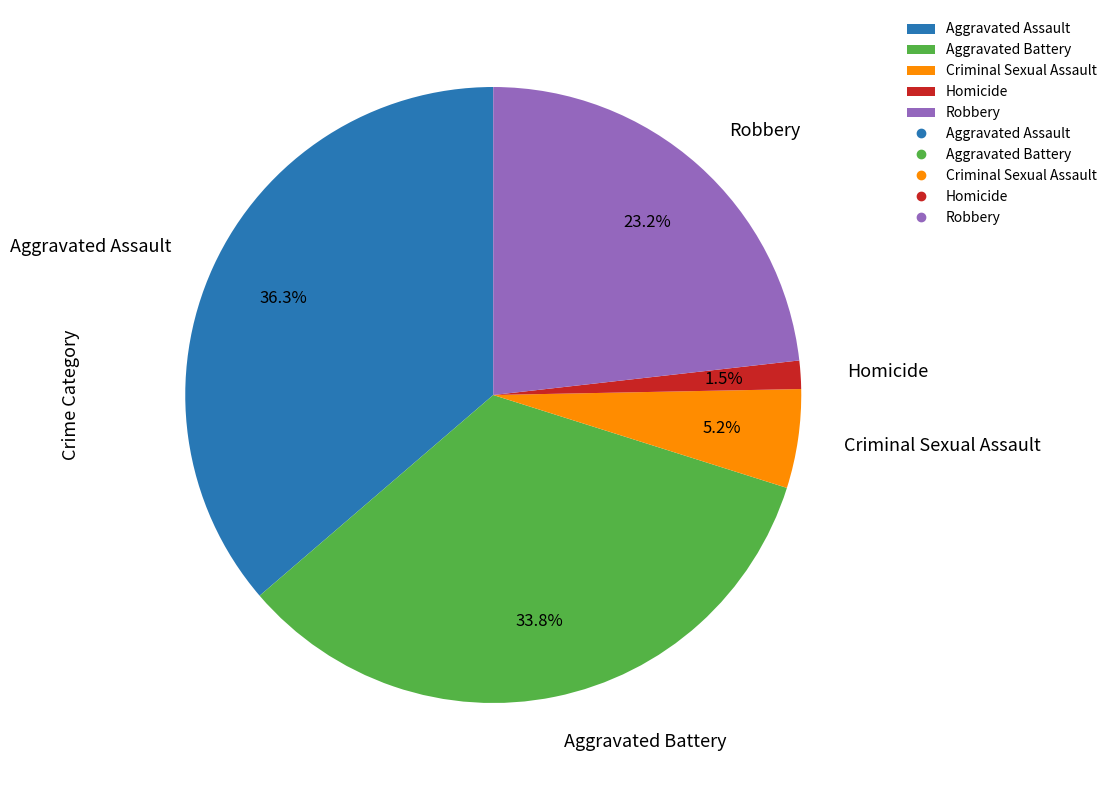

Is there a majority slice in this chart?

No